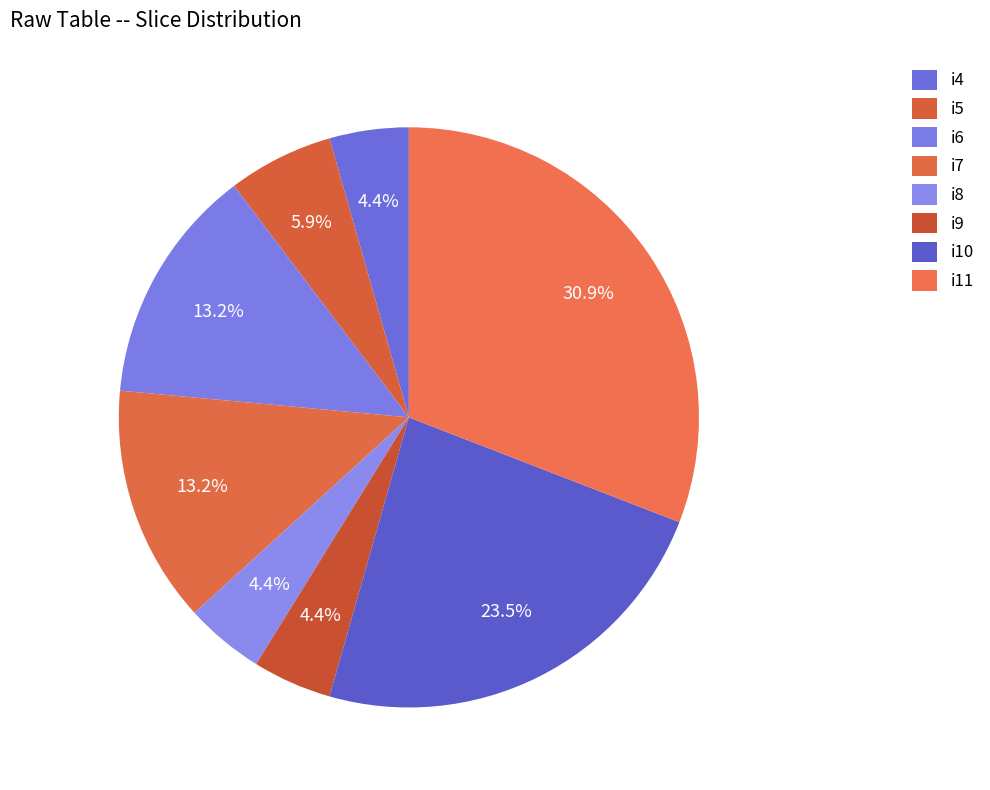

Does any single category account for the majority?

No